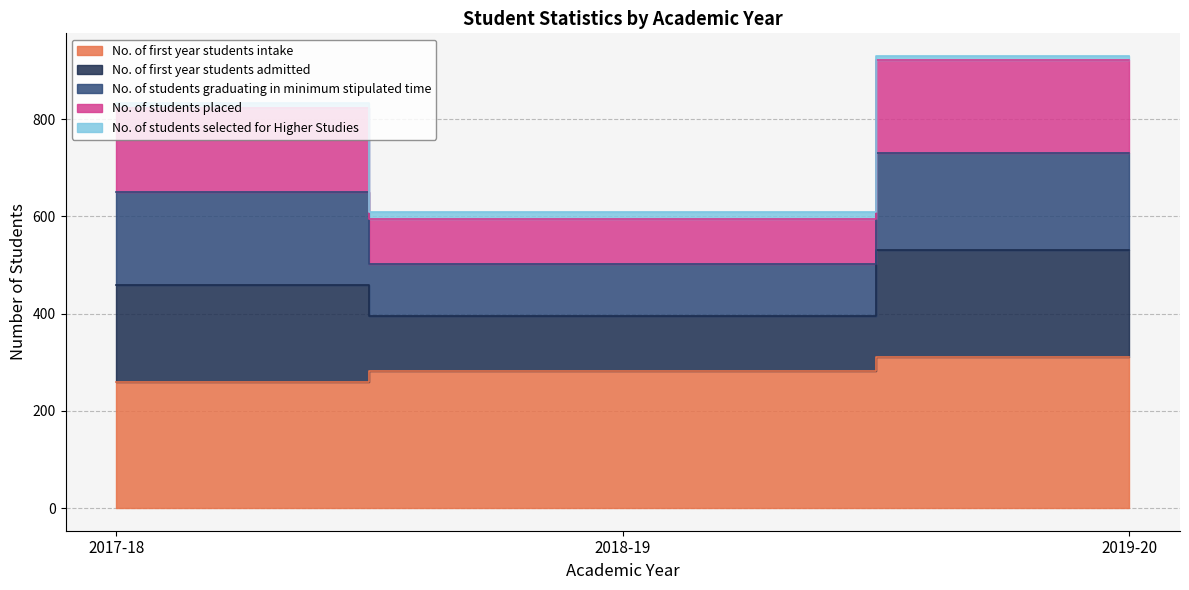

Is it true that No. of students placed equals 363 at 2018-19?

False